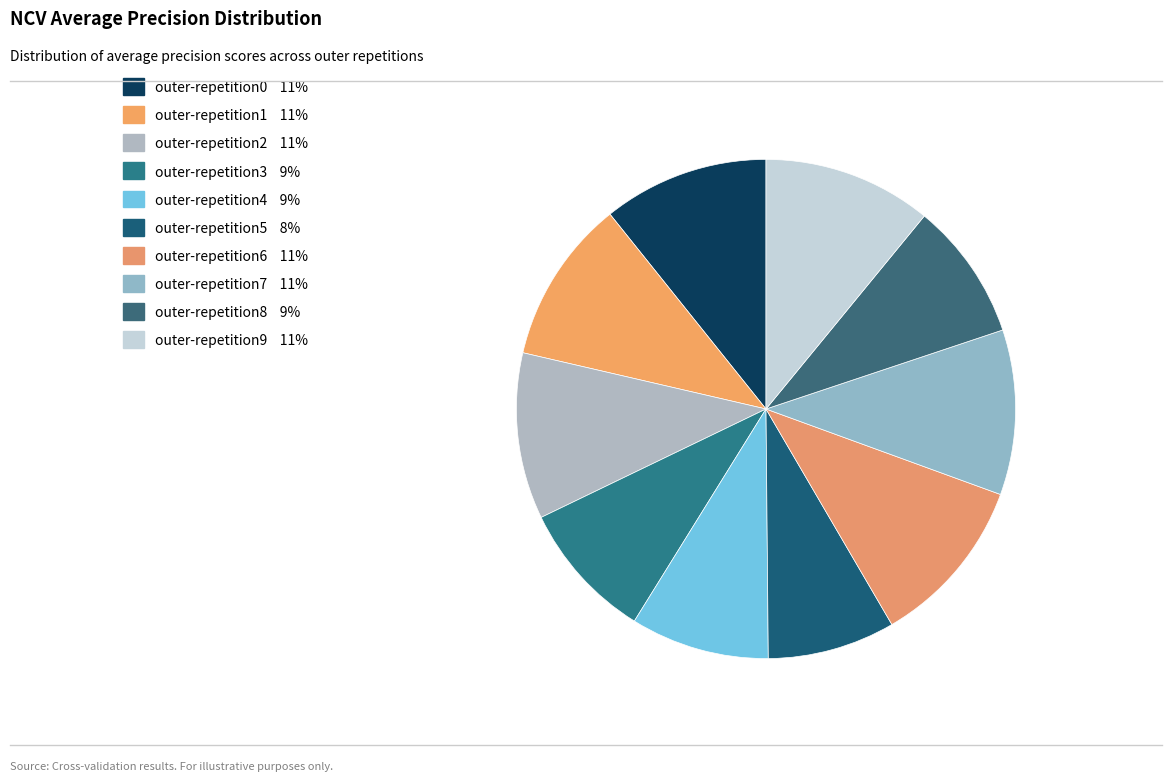

To the nearest percent, what is the combined percentage of outer-repetition8 and outer-repetition1?

20%